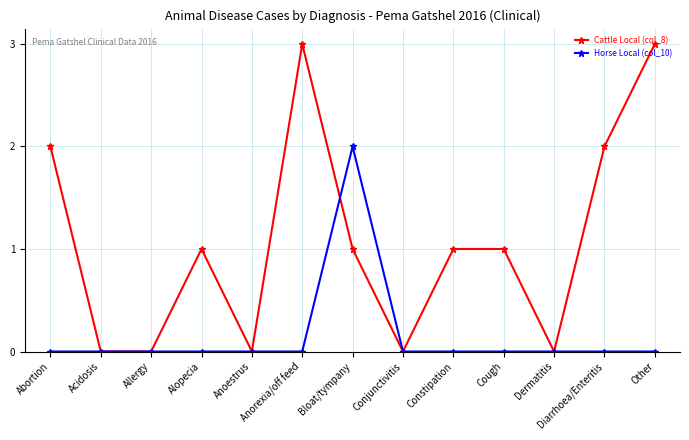

What is the difference between the maximum and minimum values in the Cattle Local (col_8) series?

3